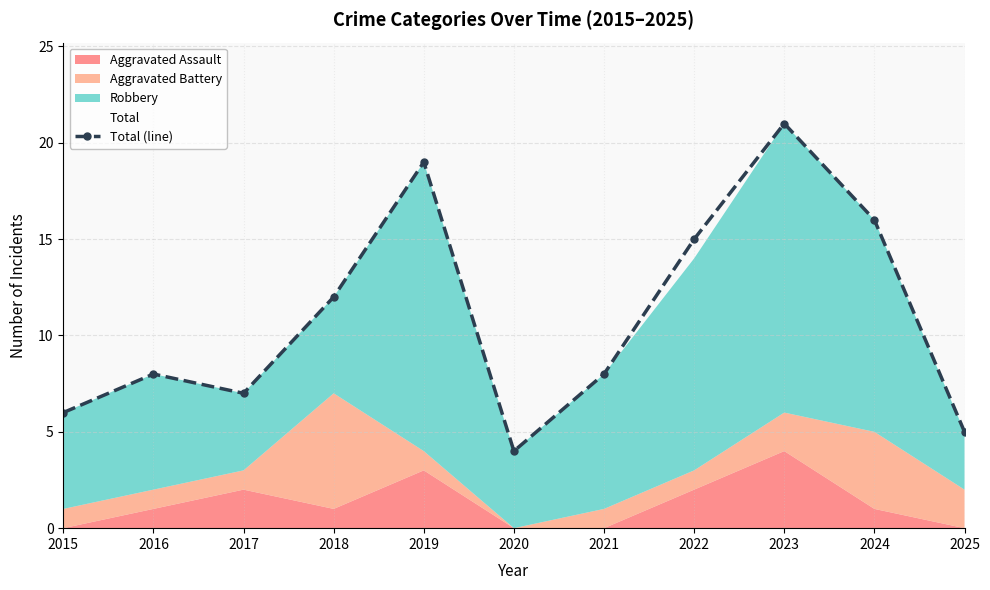

The chart shows a value of 15 at 2022. True or false?

True